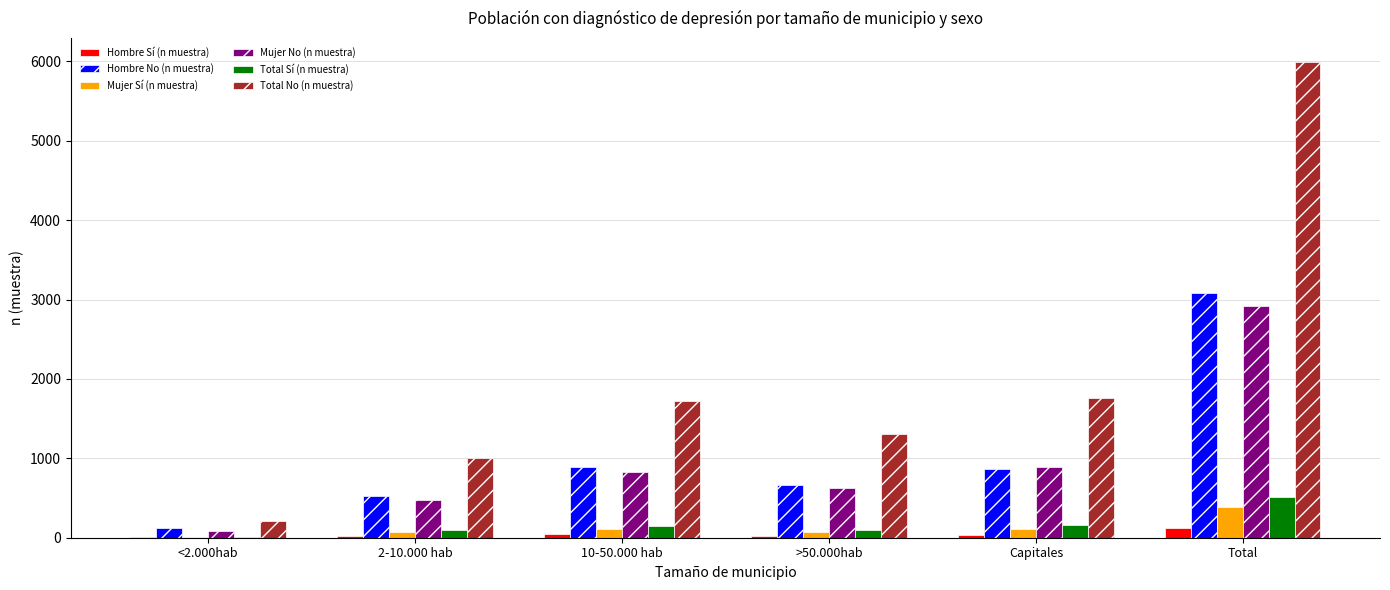

At which label does Total No (n muestra) reach its peak?

Total